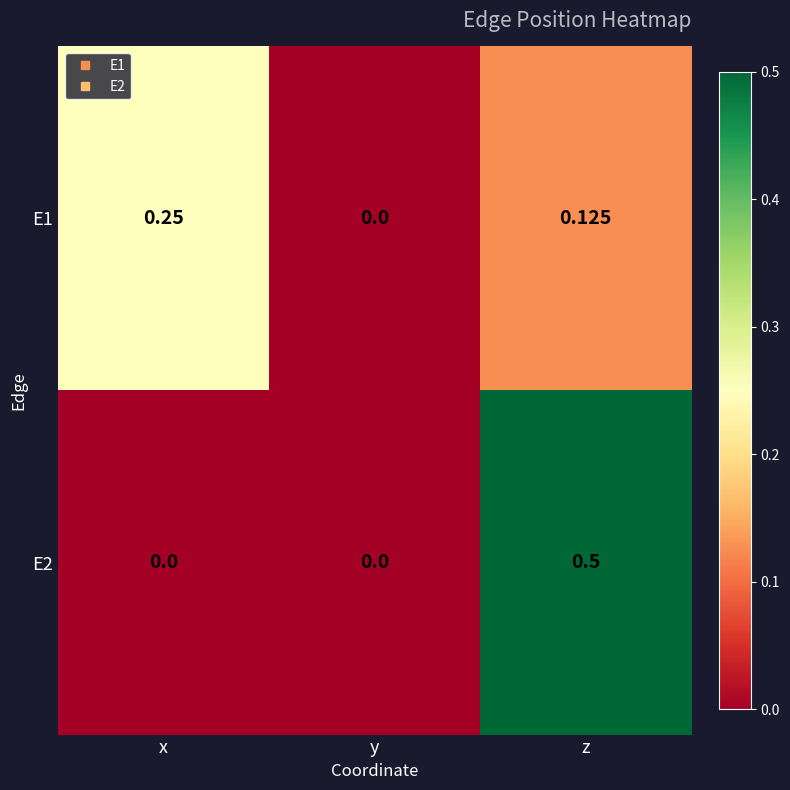

Is the value of E1 at x greater than the value of E2 at x?

Yes